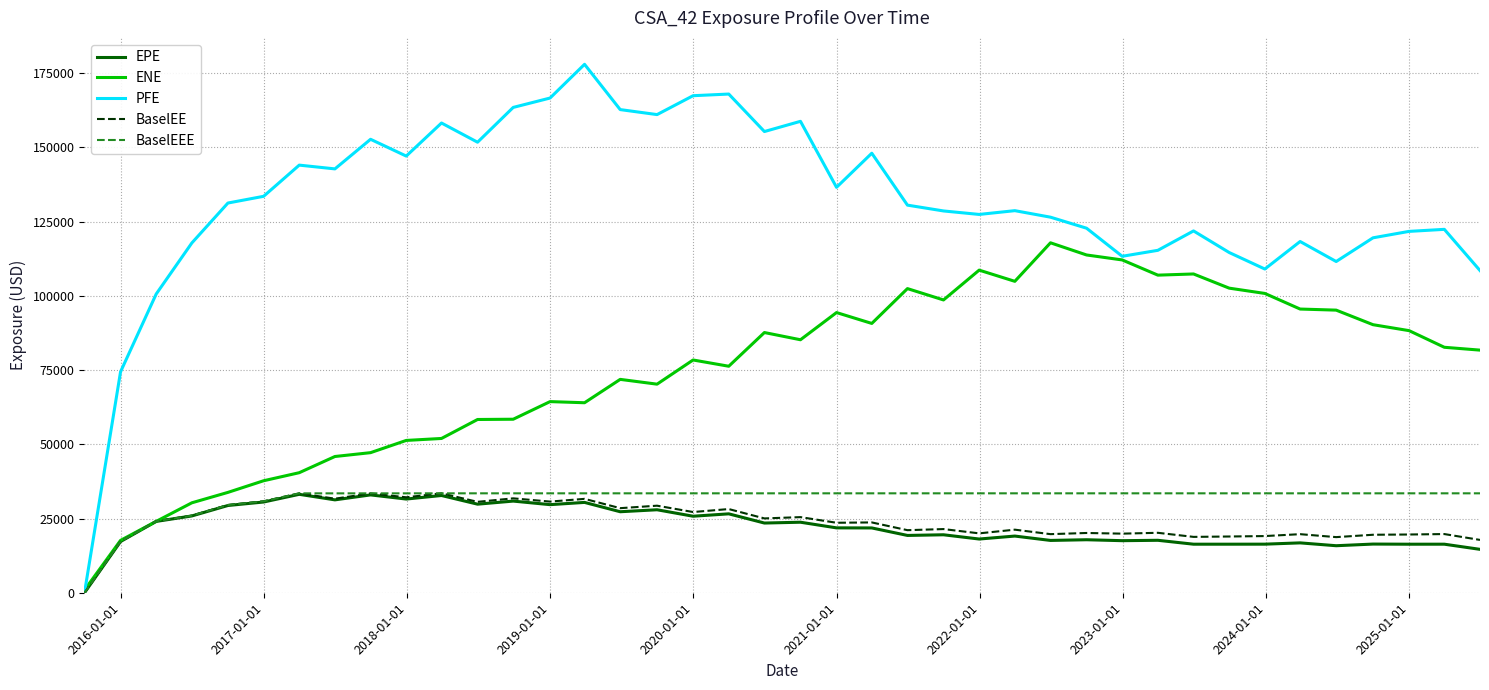

Which series has the largest range (max minus min)?

PFE